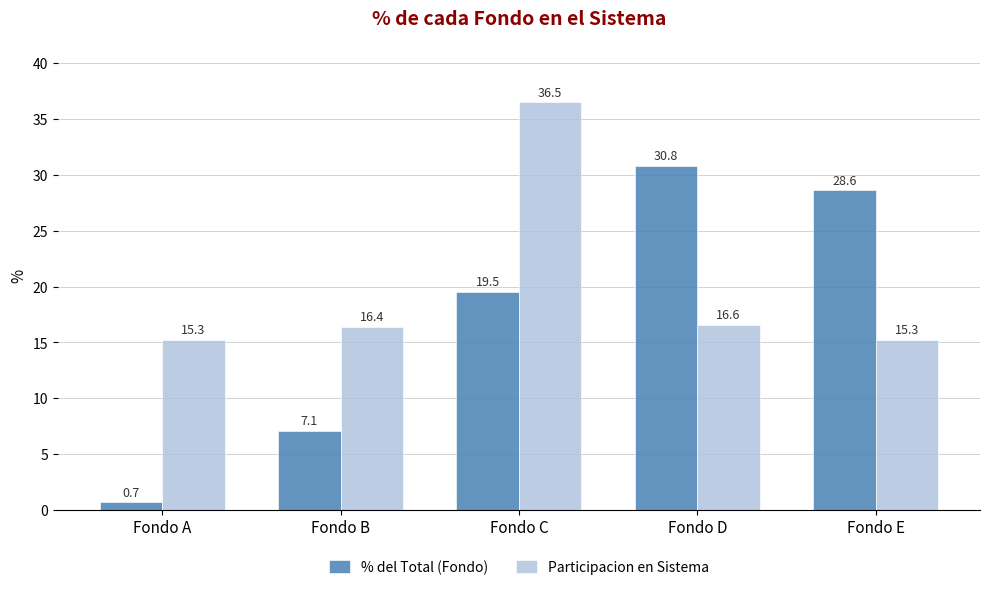

At which category is the sum across all series the highest?

Fondo C